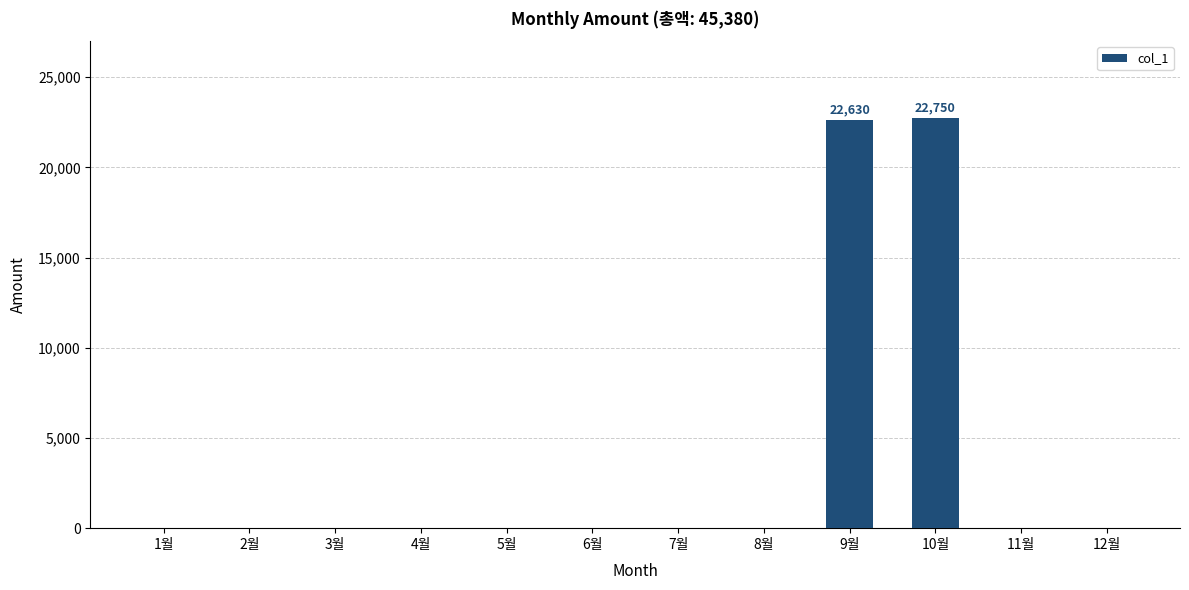

What is the change in value from 4월 to 10월?

+22750